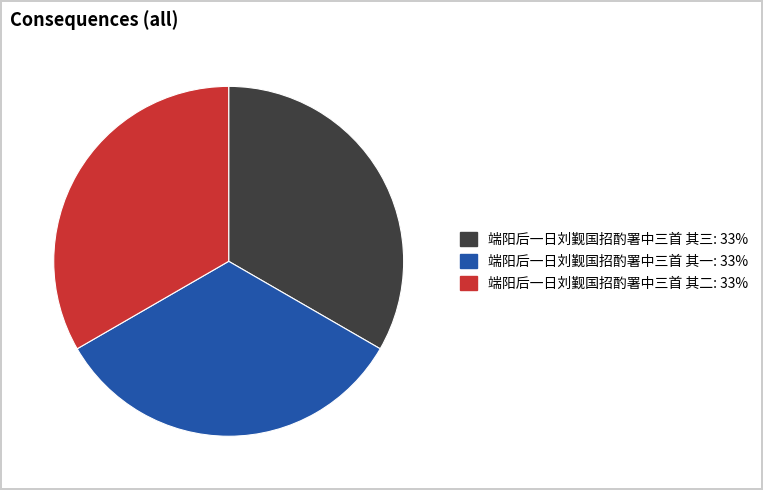

Combined, do 端阳后一日刘觐国招酌署中三首 其二 and 端阳后一日刘觐国招酌署中三首 其三 account for over 50%?

Yes